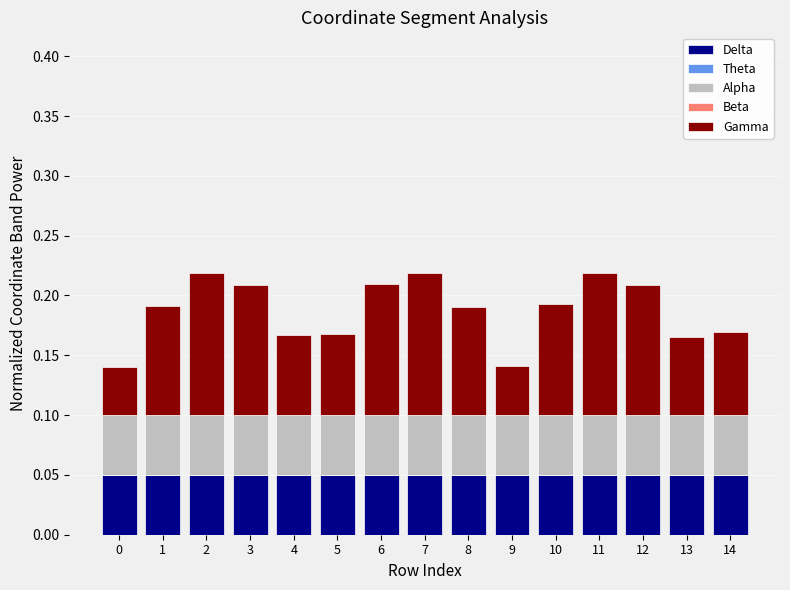

Is it true that Delta equals 0.0 at 6?

True